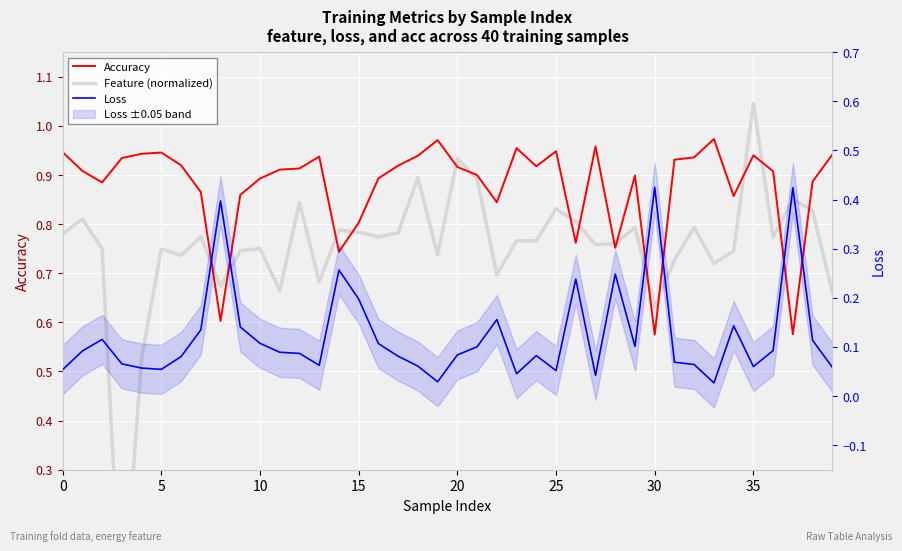

What is the difference between the maximum and minimum values in the Loss series?

0.4